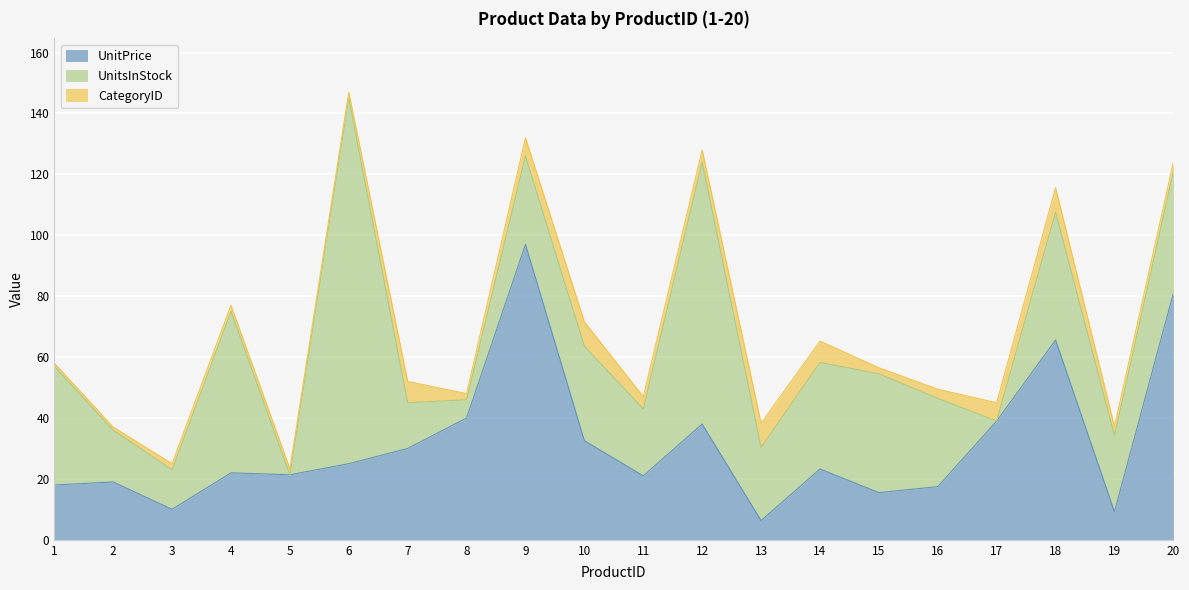

Rank the categories by UnitsInStock value from lowest to highest.

5, 17, 8, 3, 7, 2, 11, 13, 19, 9, 16, 10, 14, 1, 15, 20, 18, 4, 12, 6